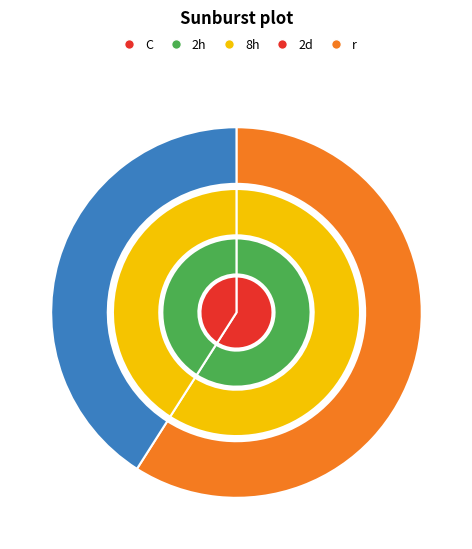

To the nearest percent, what is the average slice percentage?

50%